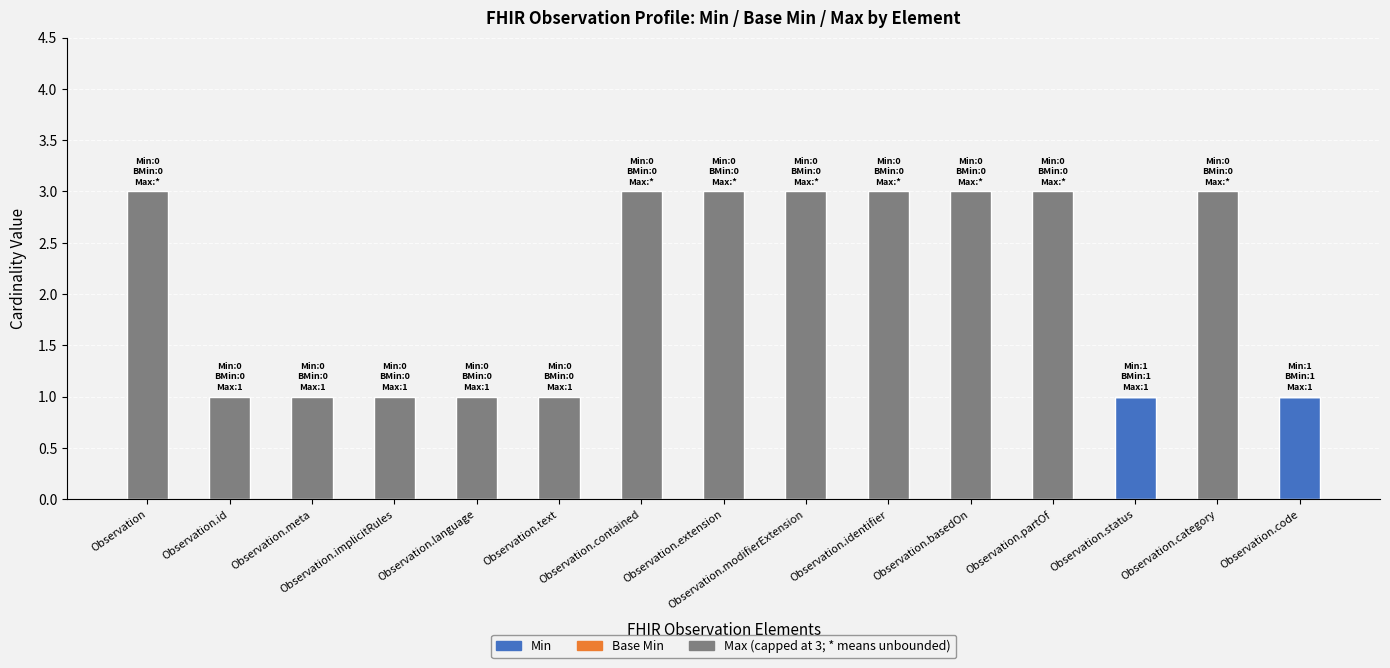

Are the bars horizontal?

No